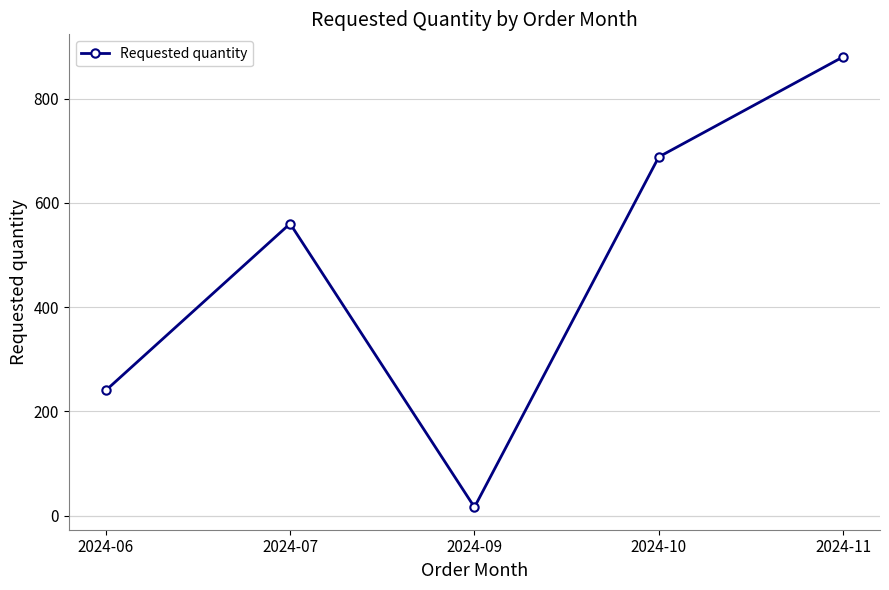

List the labels in order of value, largest first.

2024-11, 2024-10, 2024-07, 2024-06, 2024-09